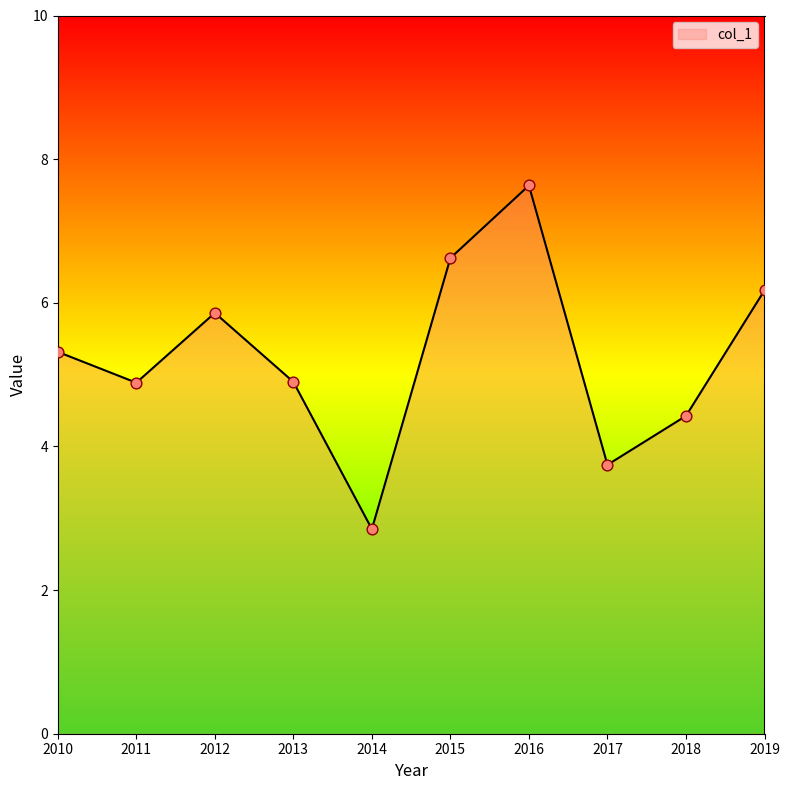

Approximately how many times larger is the value at 2011 compared to 2018?

1.1